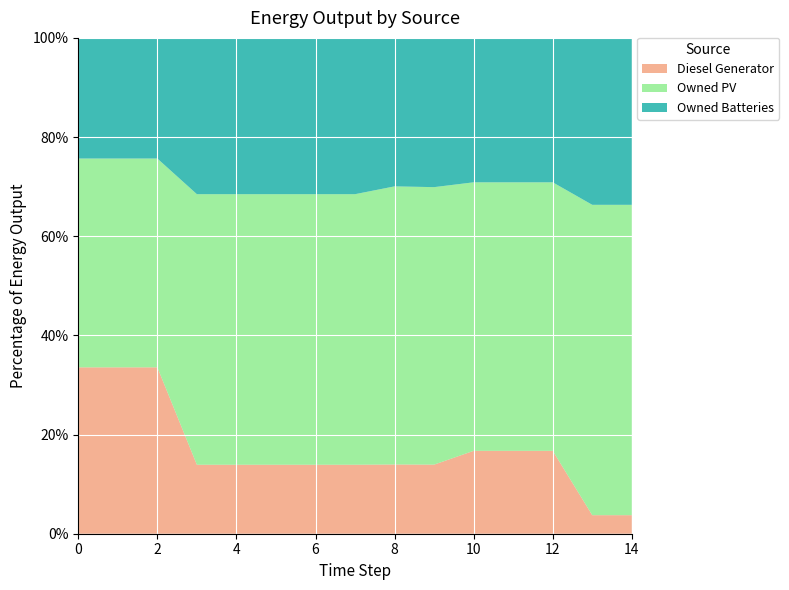

Reading left to right, extract all data points from this chart.

Diesel Generator: 0=400.0	1=400.0	2=400.0	3=128.0	4=128.0	5=128.0	6=128.0	7=128.0	8=125.0	9=125.0	10=155.0	11=155.0	12=155.0	13=30.0	14=30.0
Owned PV: 0=502.0	1=502.0	2=502.0	3=502.0	4=502.0	5=502.0	6=502.0	7=502.0	8=502.0	9=502.0	10=502.0	11=502.0	12=502.0	13=502.0	14=502.0
Owned Batteries: 0=290.0	1=290.0	2=290.0	3=290.0	4=290.0	5=290.0	6=290.0	7=290.0	8=268.0	9=270.0	10=270.0	11=270.0	12=270.0	13=270.0	14=270.0